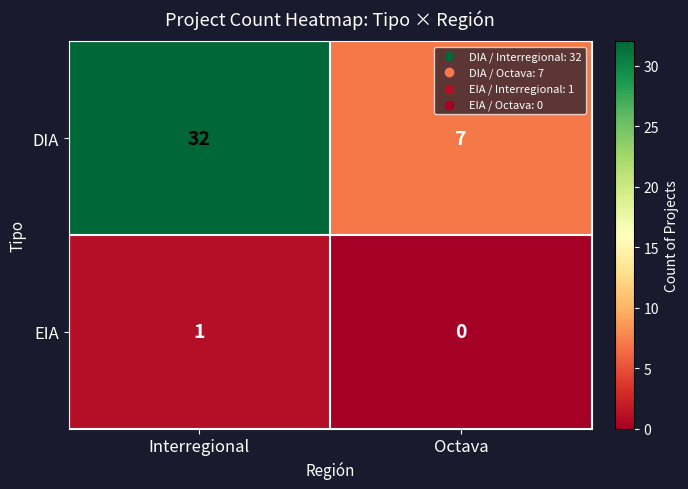

What is the spread (max minus min) of values at Interregional?

31